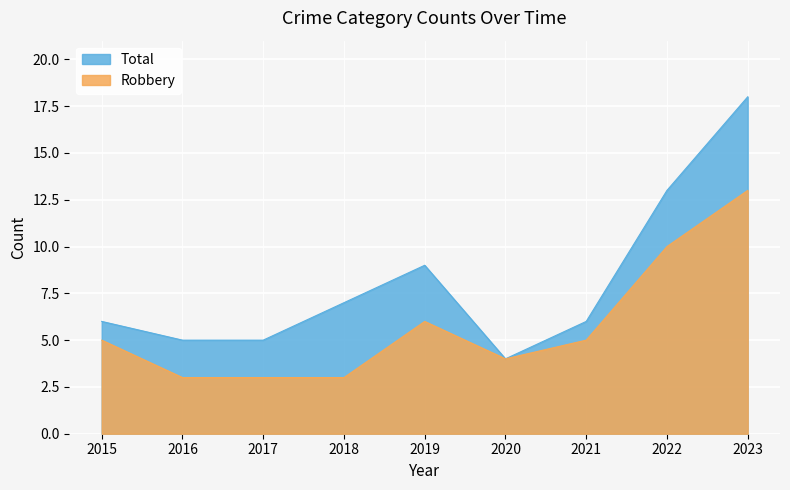

The Robbery series shows 13 at 2023. True or false?

True